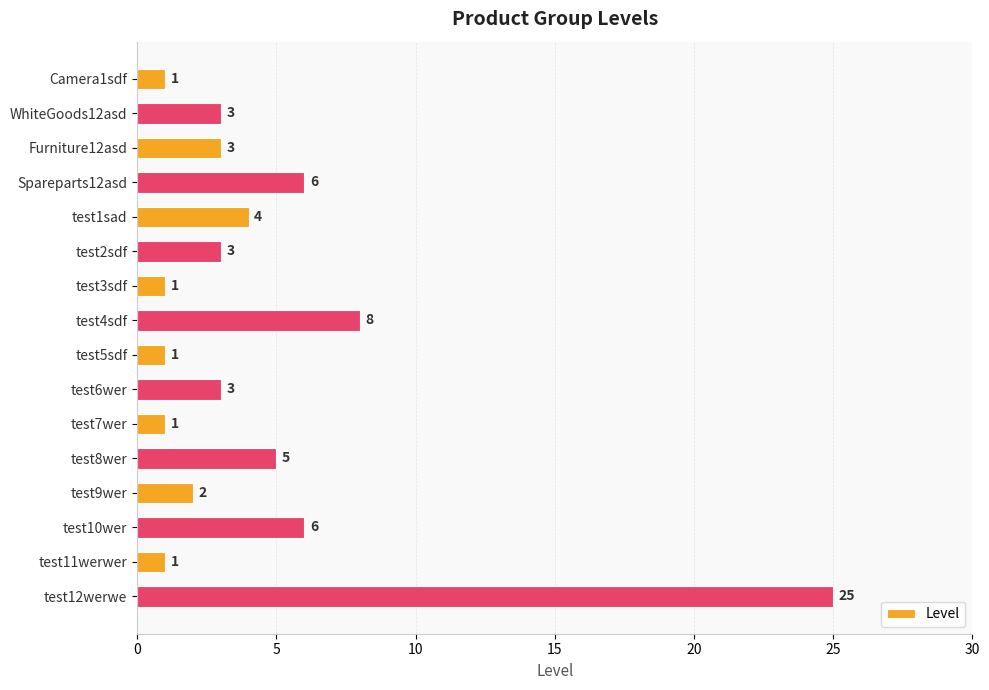

The value at test7wer is 1. True or false?

True